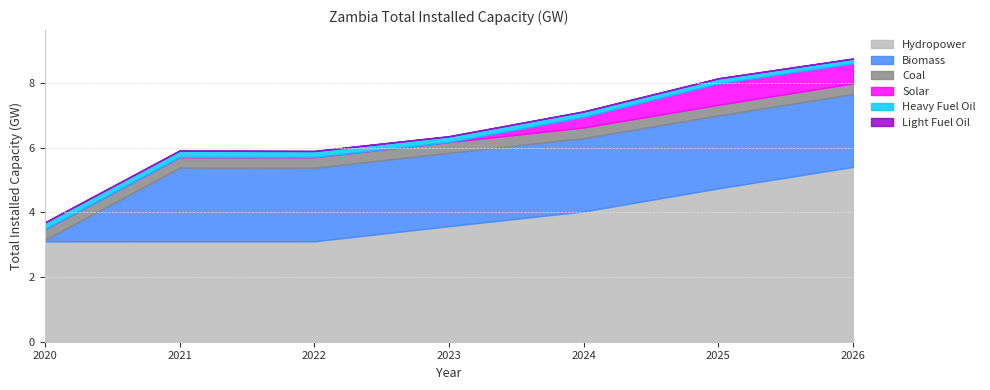

The Hydropower series shows 1.8 at 2025. True or false?

False